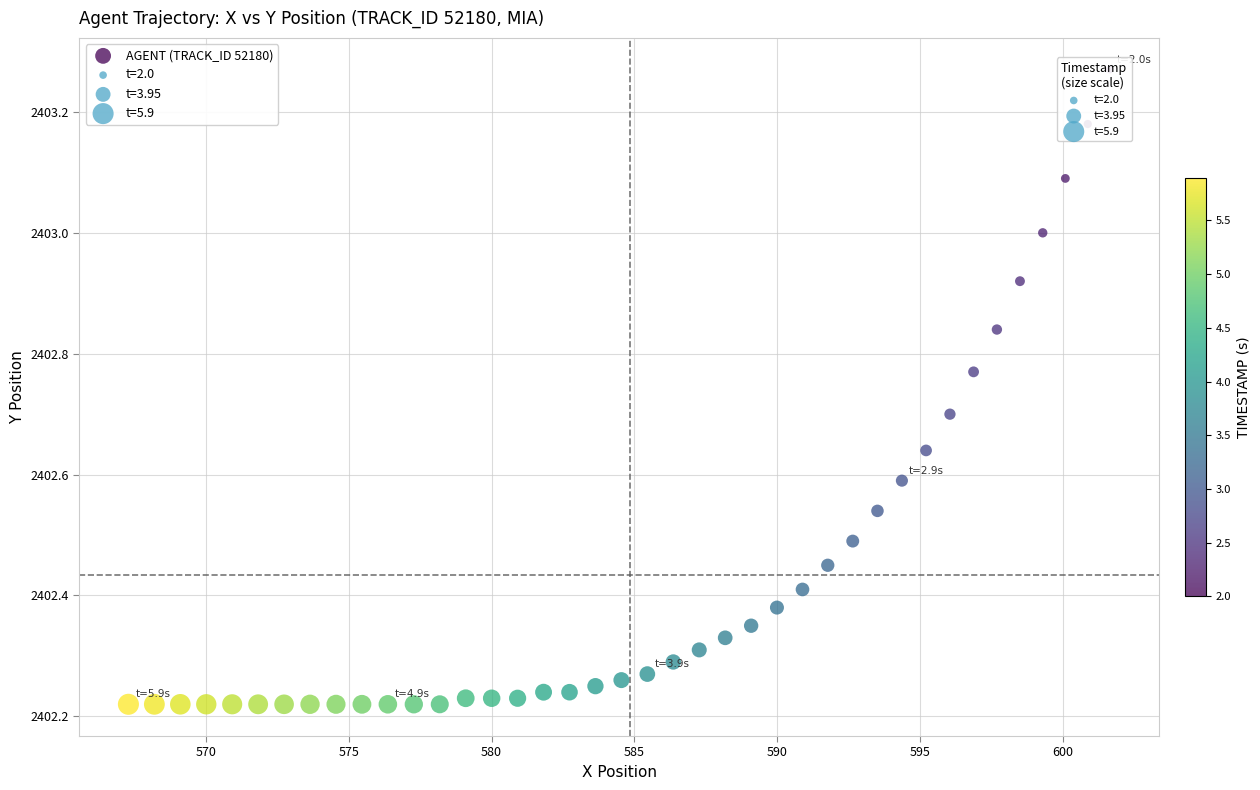

What is the range of X values (max minus min)?

34.3